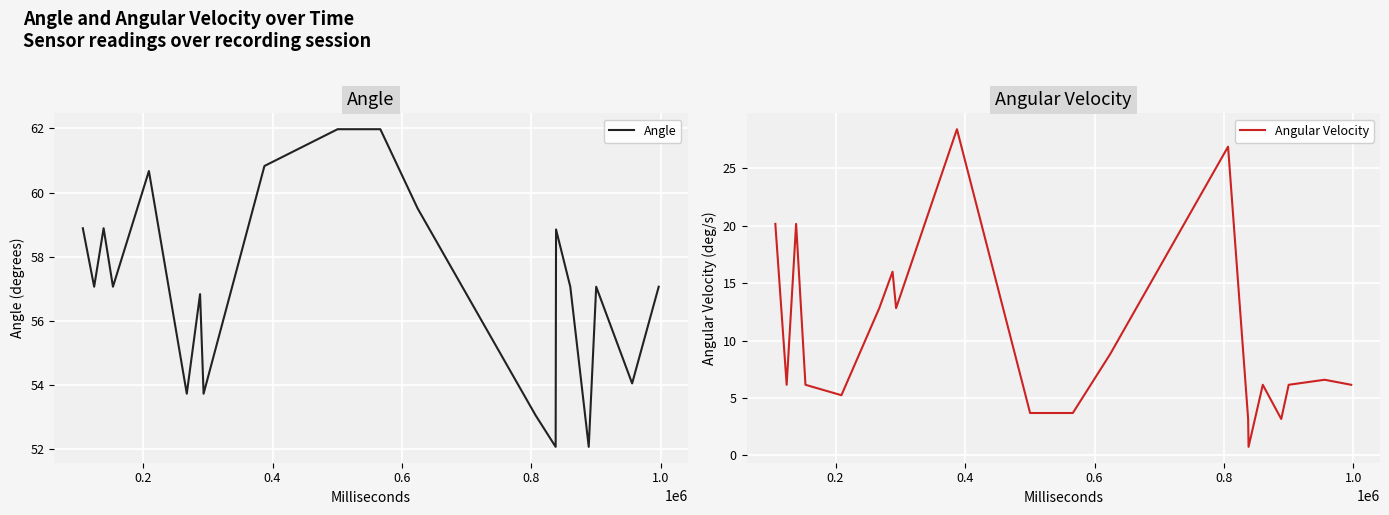

At how many categories does at least one series exceed 29?

20